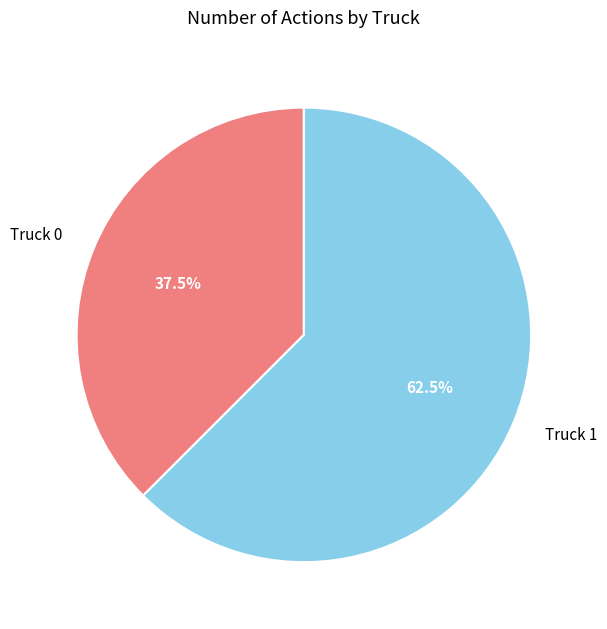

Count the number of slices in the pie.

2